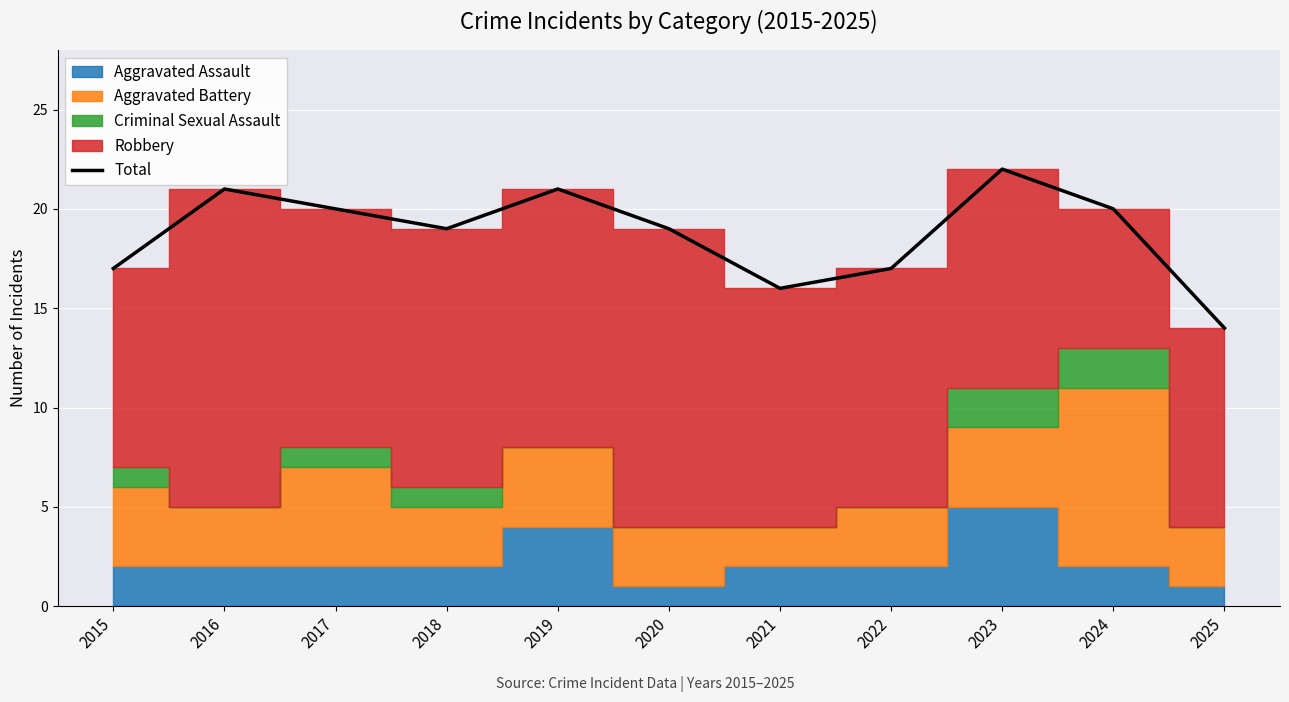

What value does the data have at 2024?

20